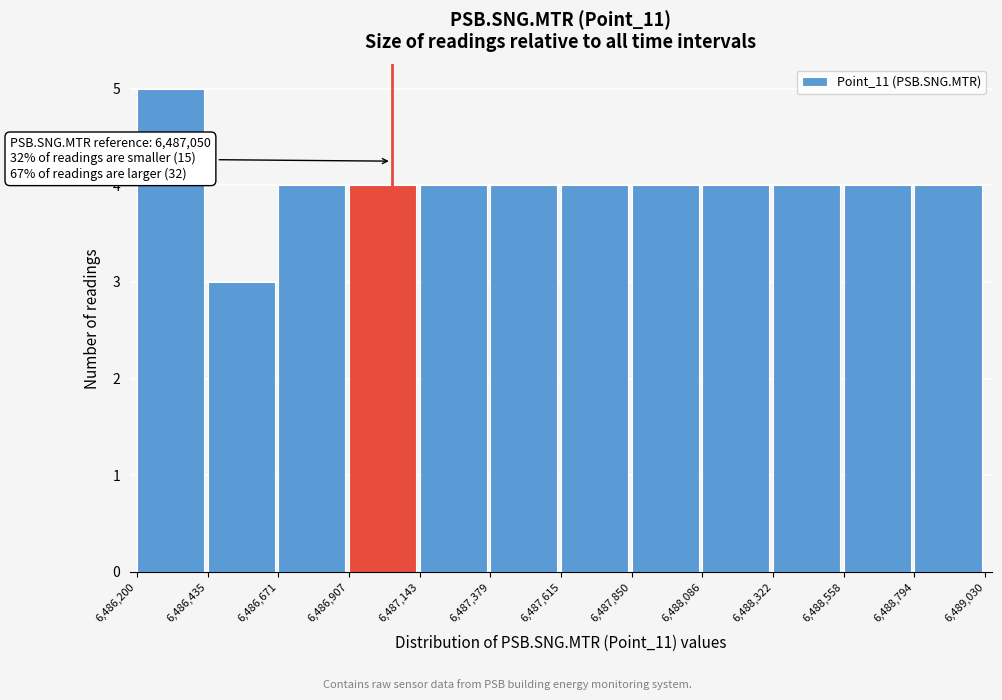

Over which range of the x-axis is the bar tallest?

6,486,200 to 6,486,435